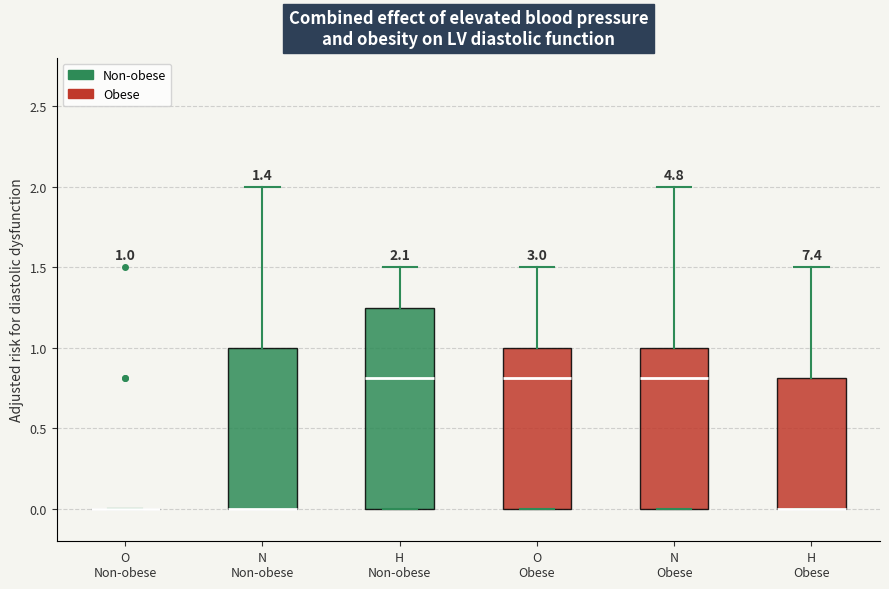

Which box is the tallest, from its lower edge to its upper edge?

H Non-obese